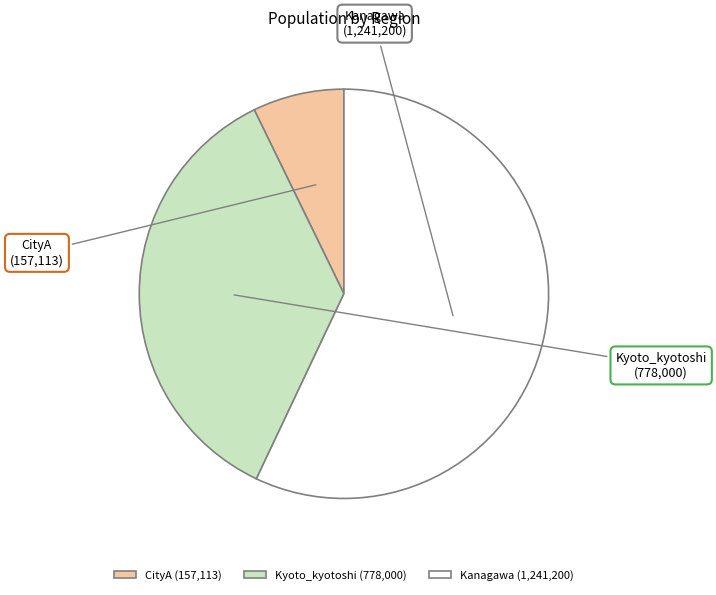

The Kanagawa slice represents 57% of the pie. True or false?

True